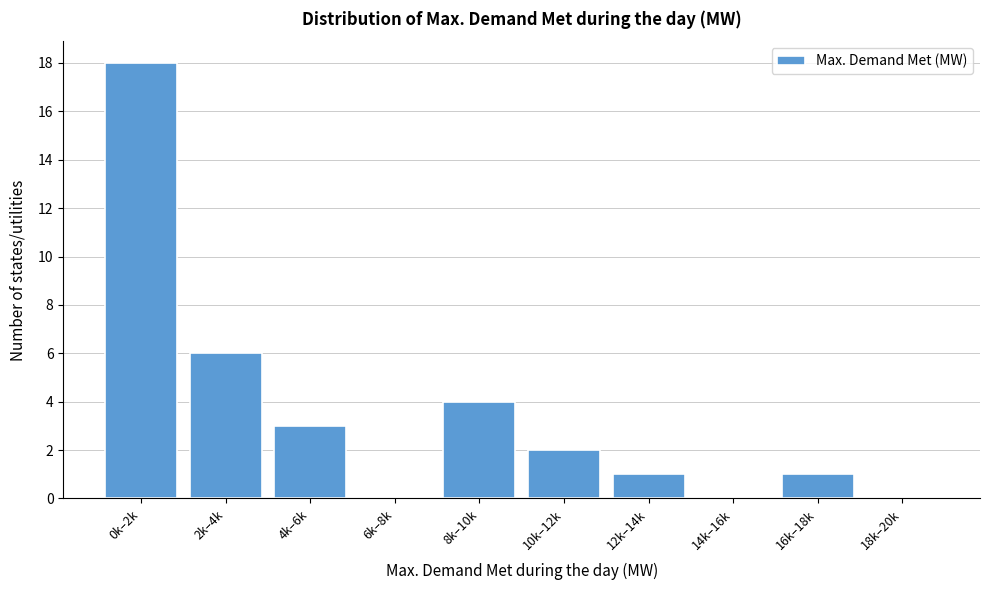

Reading left to right, list all the values displayed in this chart.

0k–2k=18	2k–4k=6	4k–6k=3	6k–8k=0	8k–10k=4	10k–12k=2	12k–14k=1	14k–16k=0	16k–18k=1	18k–20k=0